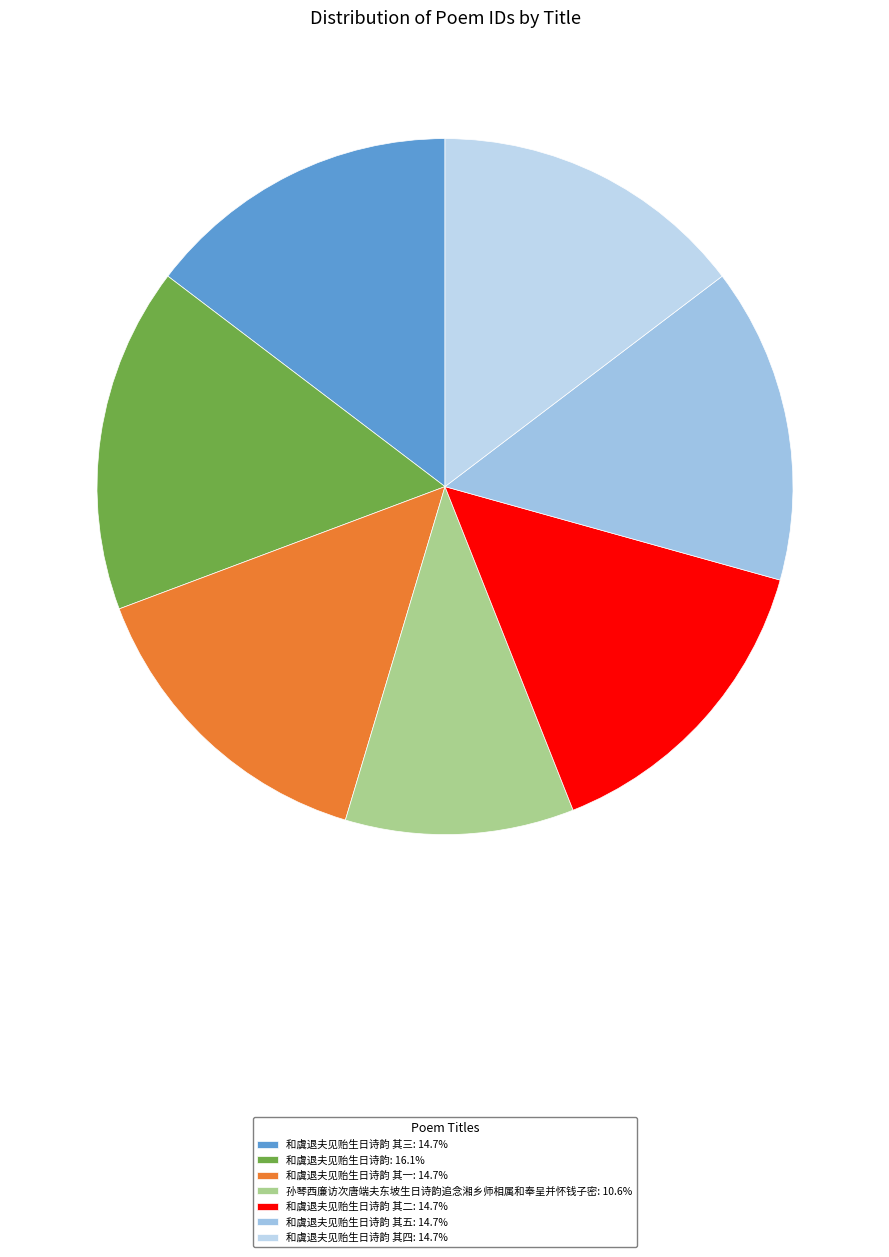

Which category has the biggest portion of the pie?

和虞退夫见贻生日诗韵